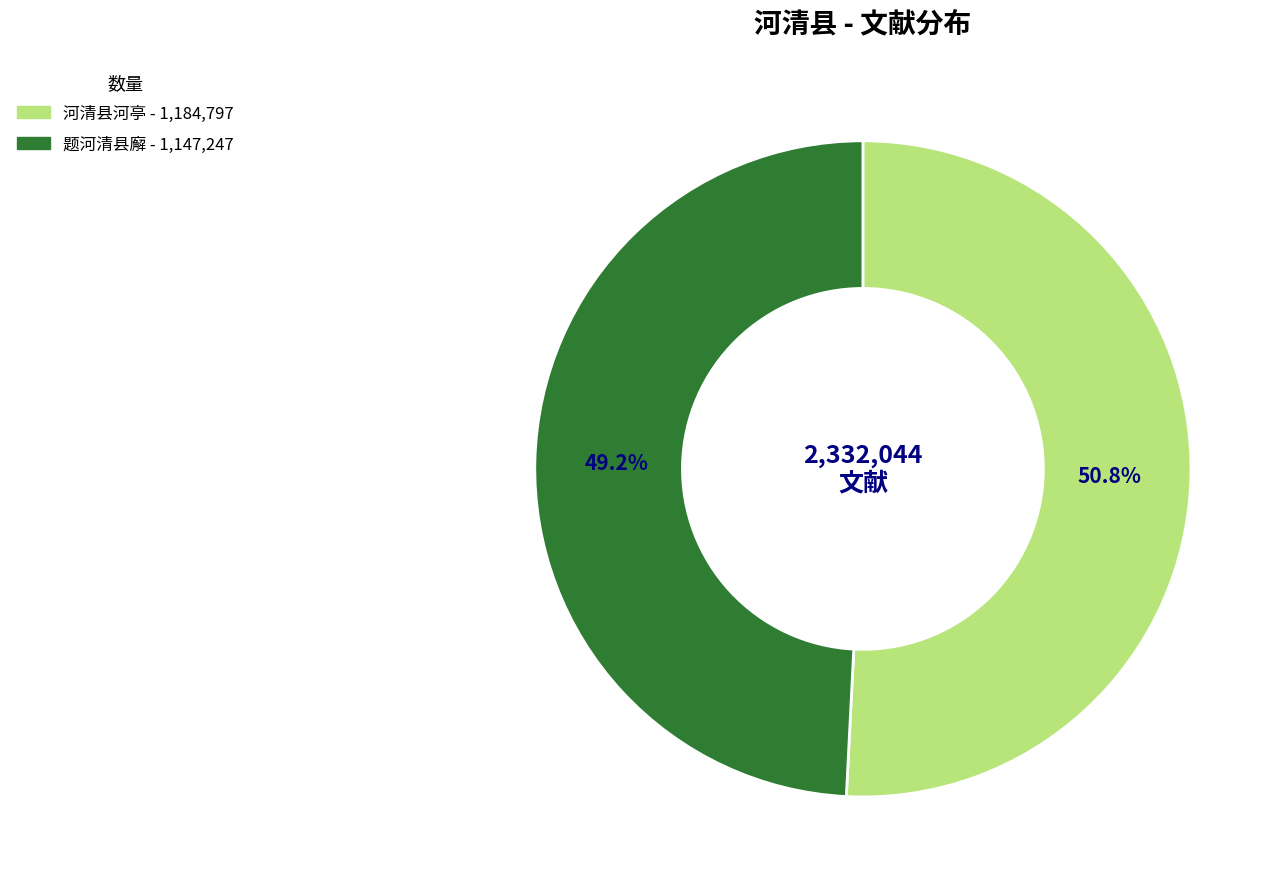

Is there a majority slice in this chart?

Yes